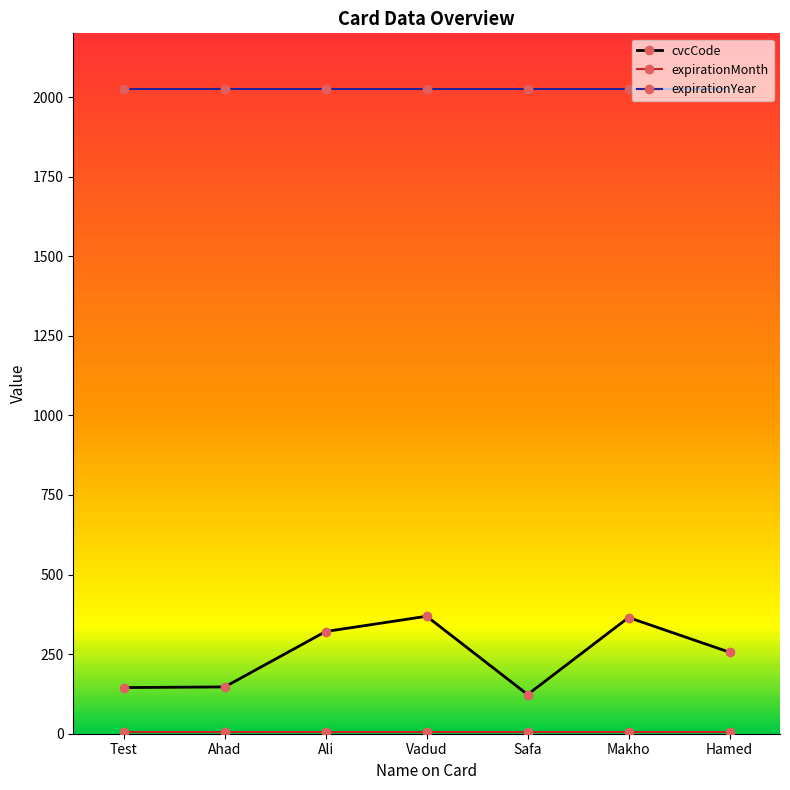

What is the greatest value displayed?

2024